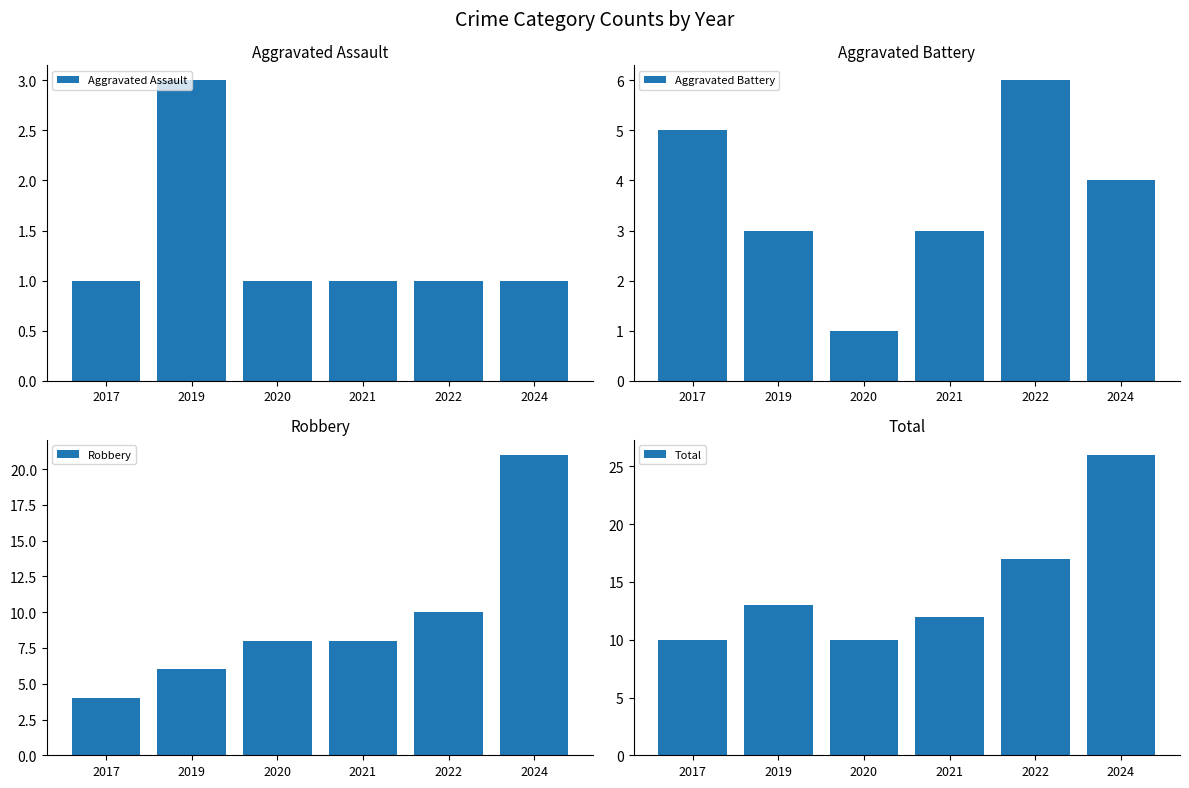

Reading left to right, list all the values displayed in this chart.

Aggravated Assault: 1	3	1	1	1	1
Aggravated Battery: 5	3	1	3	6	4
Robbery: 4	6	8	8	10	21
Total: 10	13	10	12	17	26